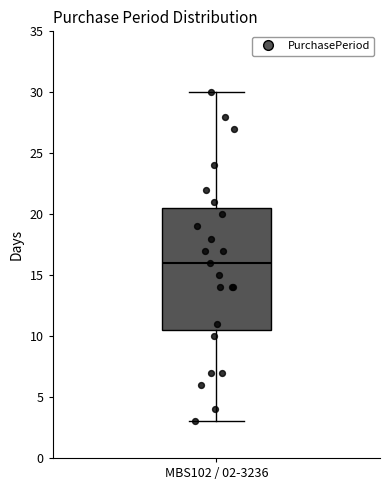

Where is the upper edge of the box for MBS102 / 02-3236 on the y-axis? The values are not printed on the chart, so give them approximately, as read against the axis.

20.5